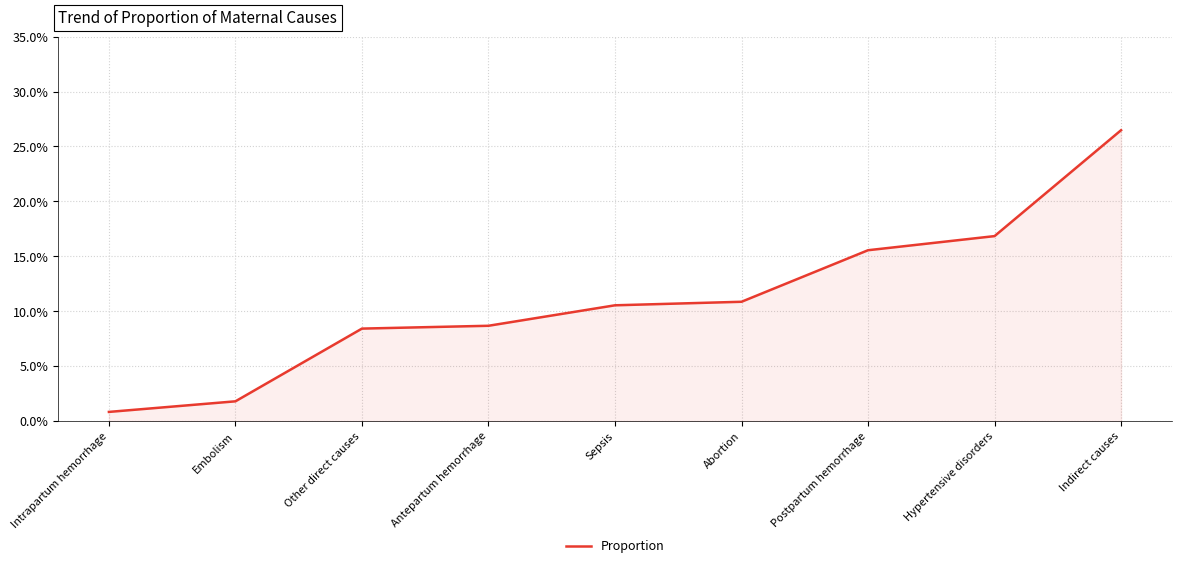

The chart shows a value of 0.0 at Intrapartum hemorrhage. True or false?

True